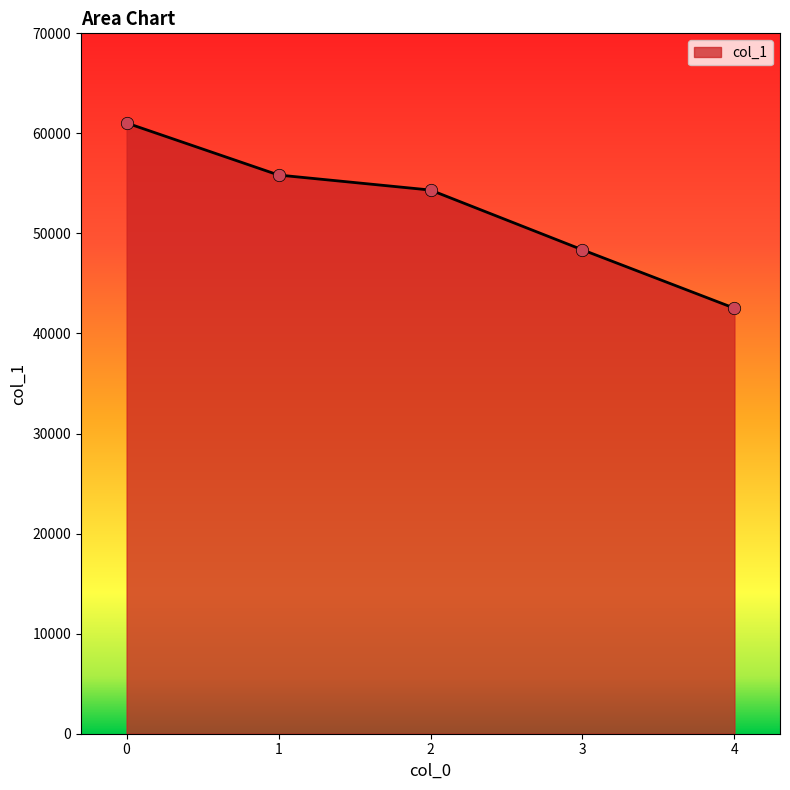

What is the change in value from 1 to 2?

-1501